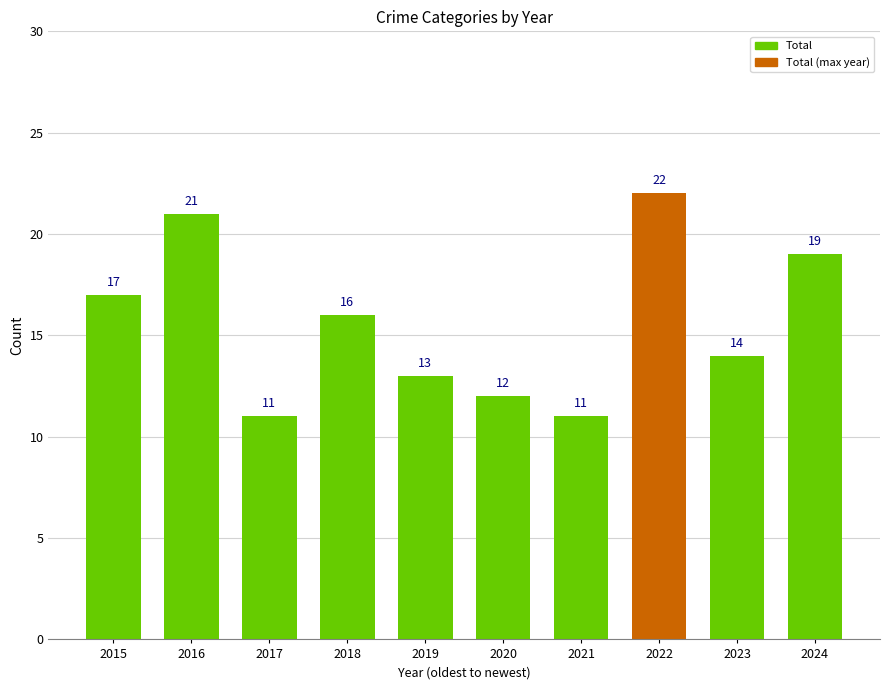

How many bars are there in total?

10